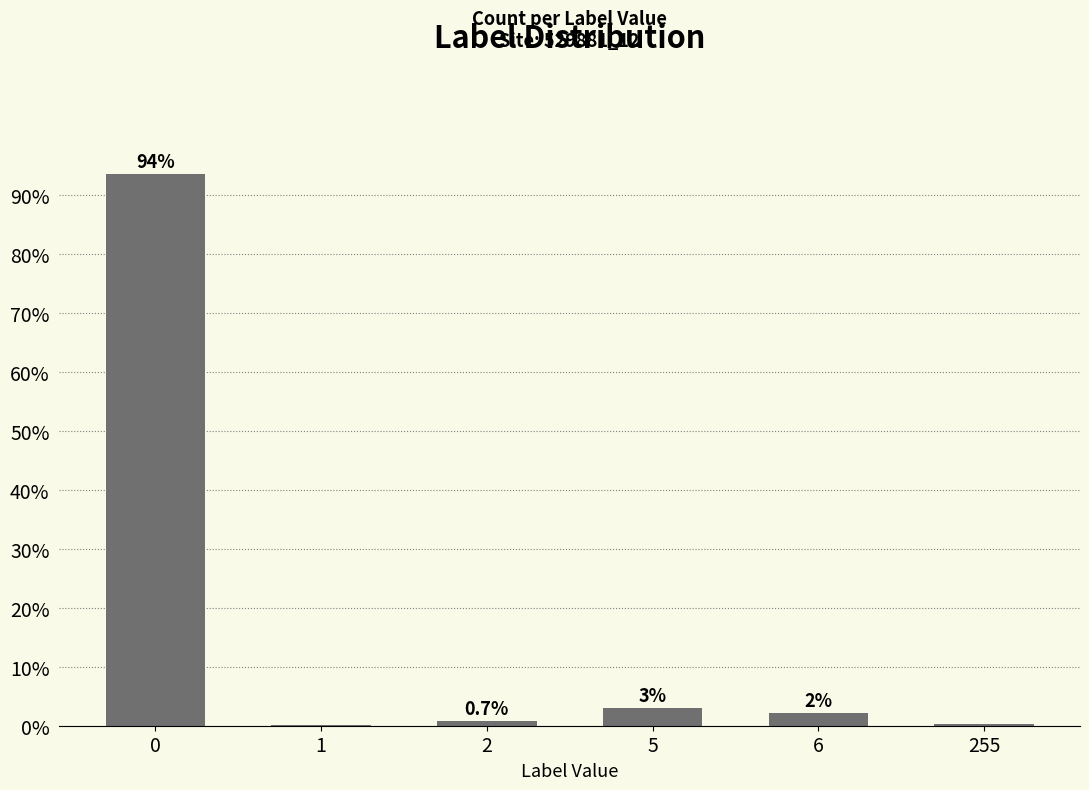

The value at 6 is 2.2. True or false?

True